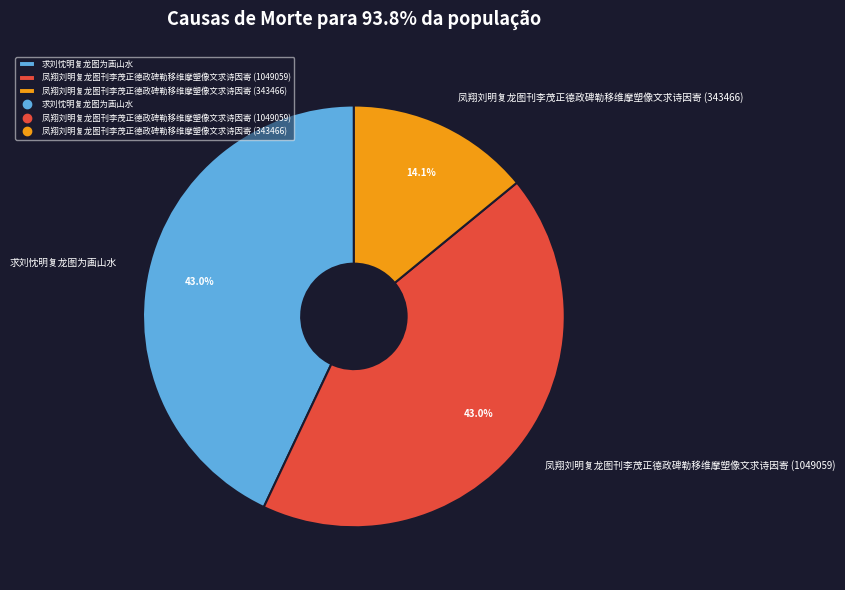

To the nearest percent, what is the combined percentage of 求刘忱明复龙图为画山水 and 凤翔刘明复龙图刊李茂正德政碑勒移维摩塑像文求诗因寄 (1049059)?

86%